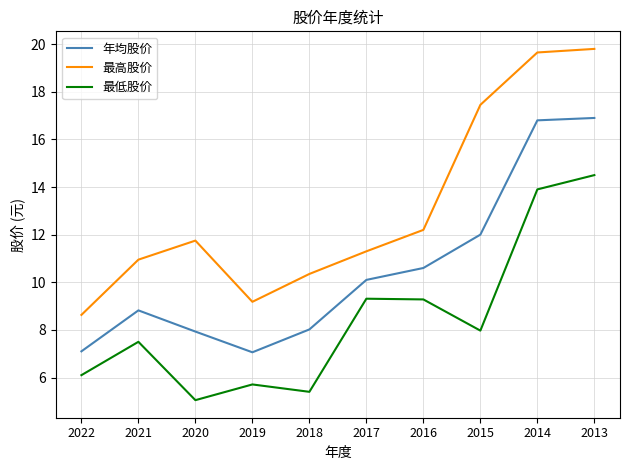

True or false: 最低股价 and 年均股价 cross at least once.

False